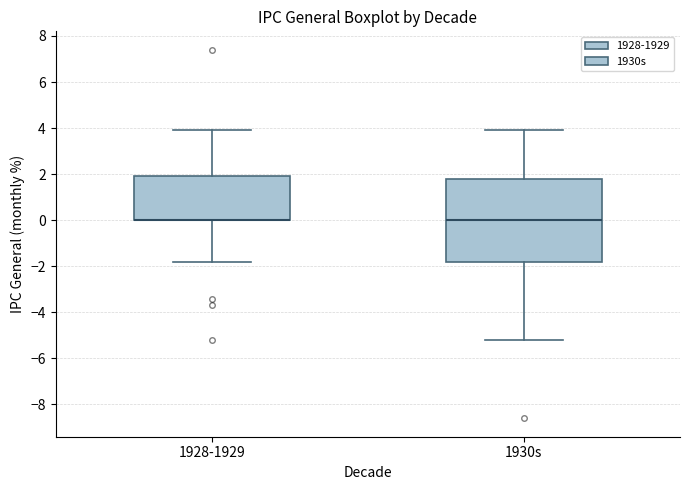

Where does the lower whisker of the box for 1928-1929 end on the y-axis? The values are not printed on the chart, so give them approximately, as read against the axis.

-1.8